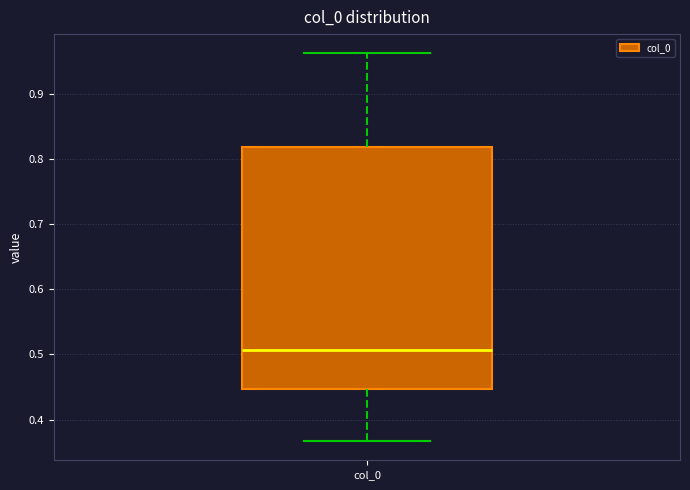

Where does the median line of the box for col_0 sit on the y-axis? The values are not printed on the chart, so give them approximately, as read against the axis.

0.51